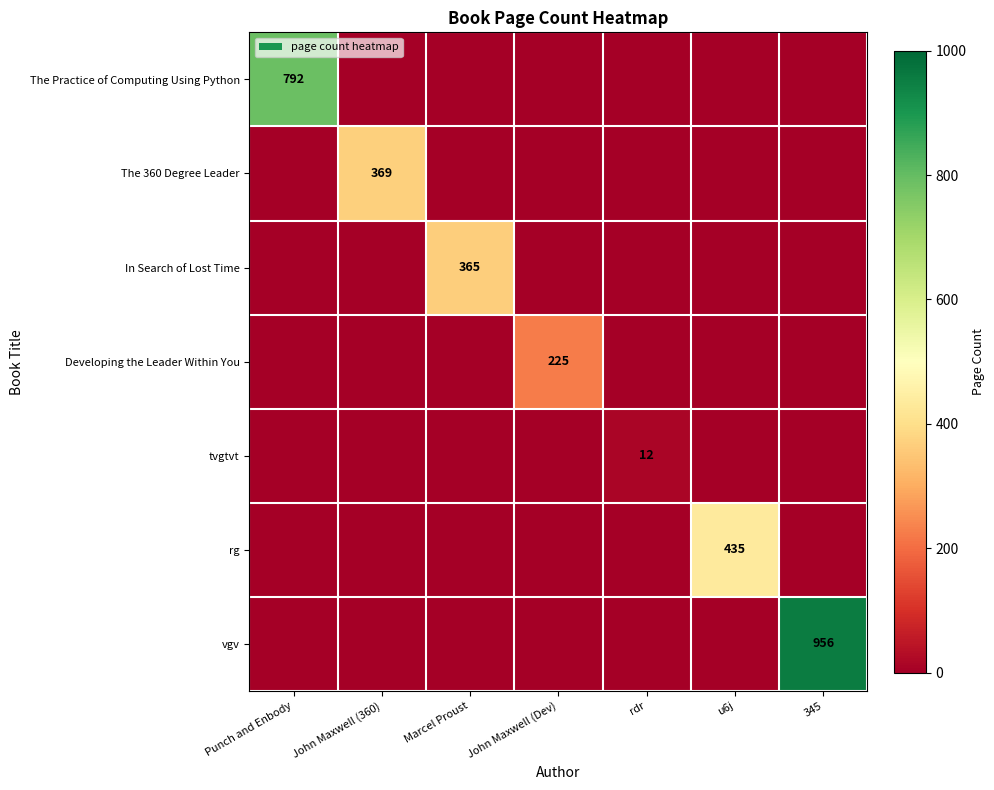

The rg series shows 131 at u6j. True or false?

False